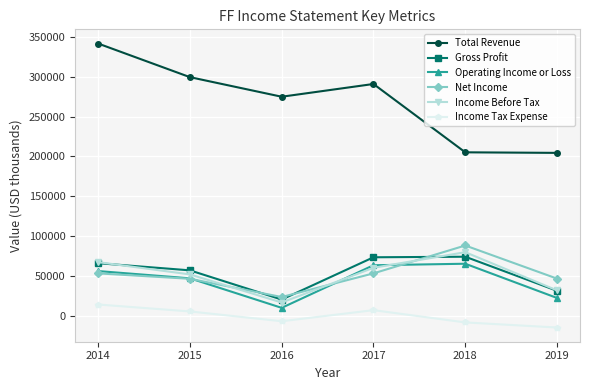

Which series has the widest spread of values?

Total Revenue